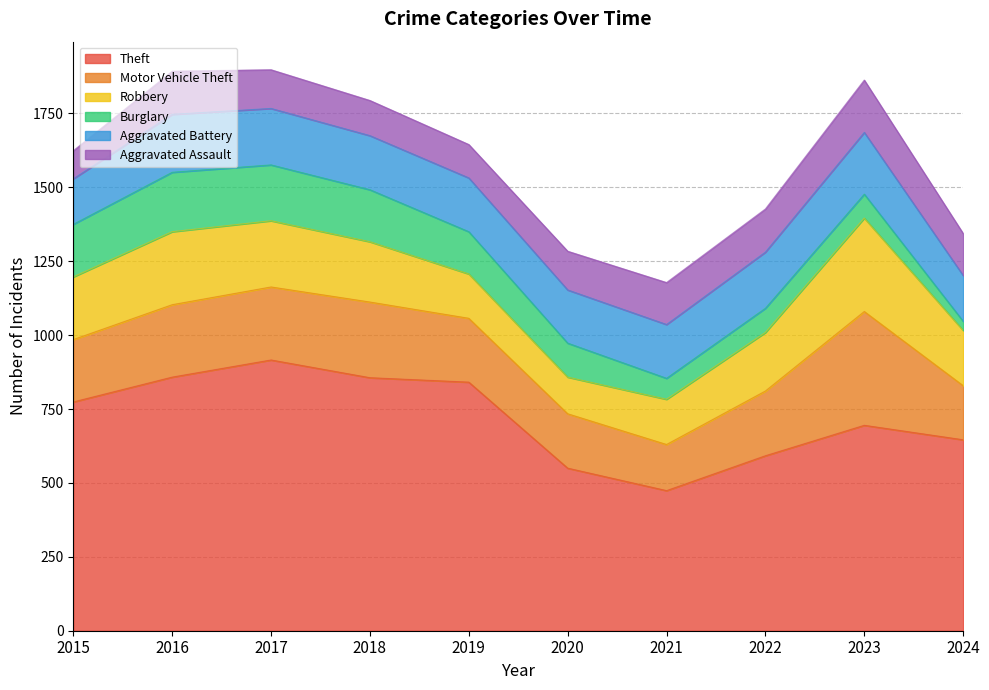

Which label corresponds to the largest value in the chart?

2017